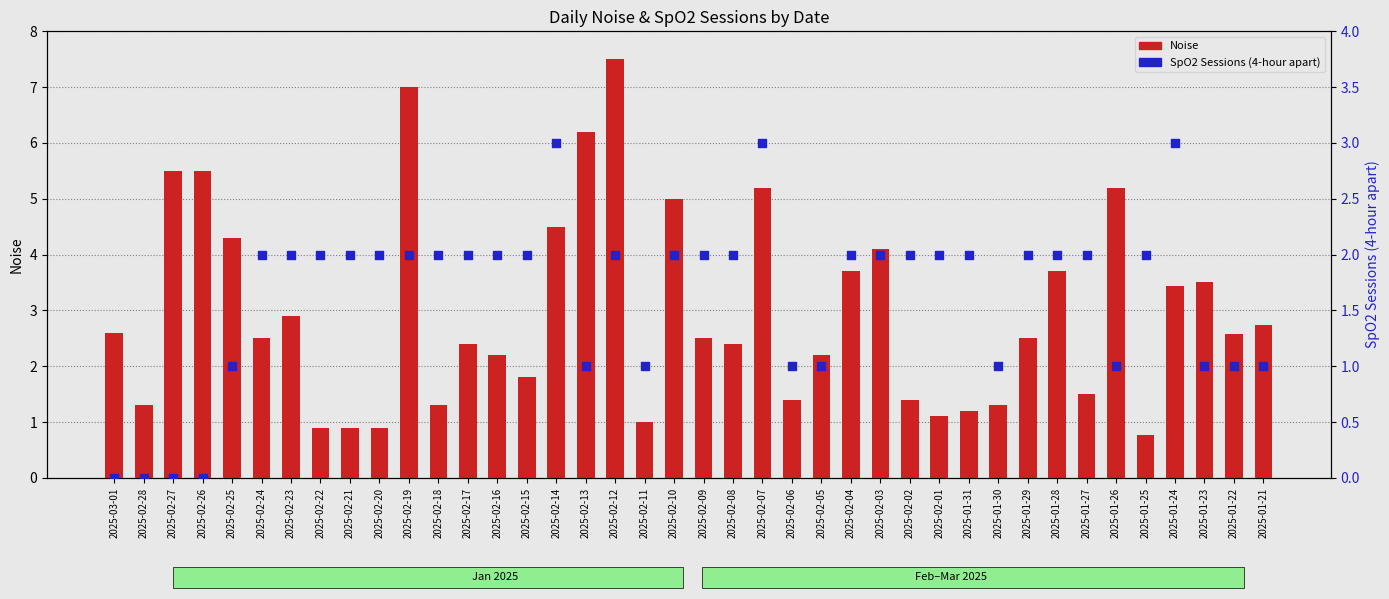

Which series reaches the minimum Y coordinate?

SpO2 Sessions (4-hour apart)